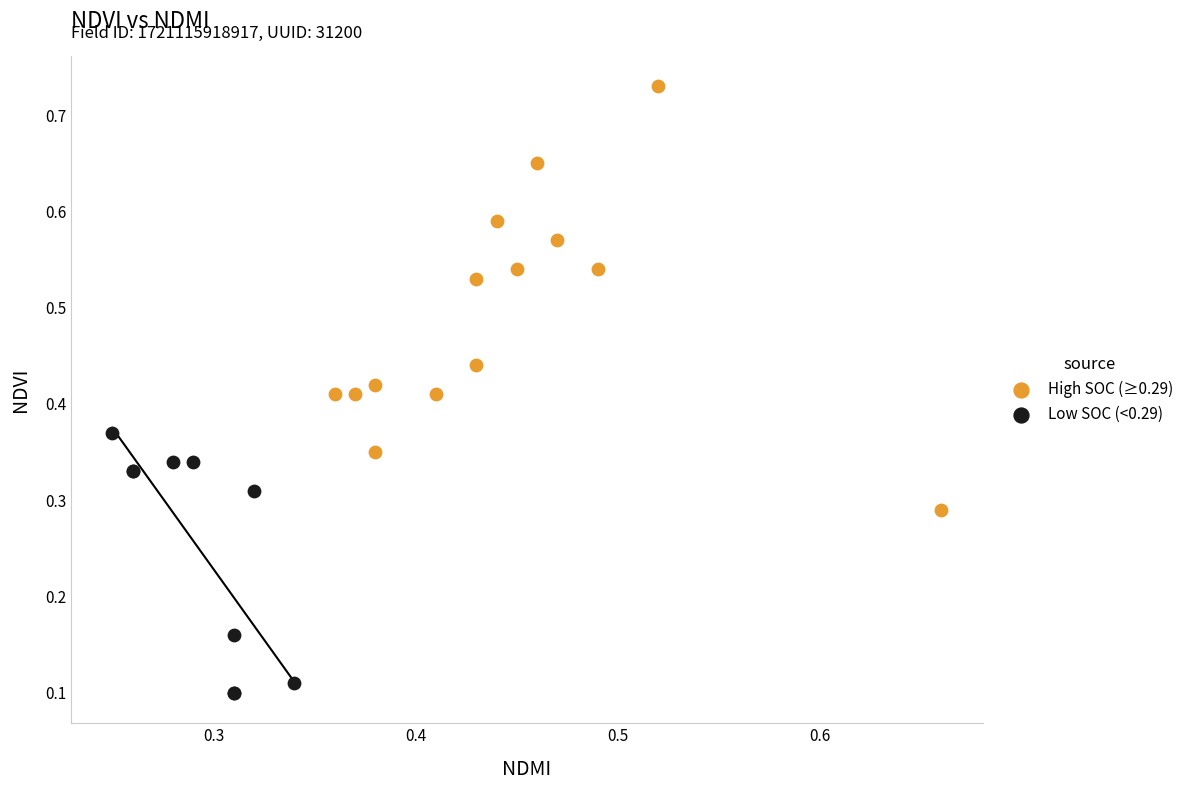

Which series reaches the maximum Y coordinate?

High SOC (≥0.29)